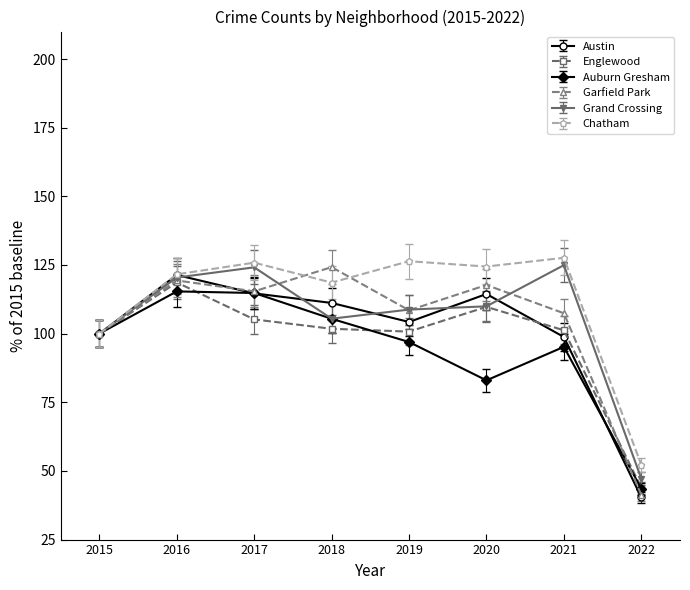

Is the value of Grand Crossing at 2022 greater than the value of Englewood at 2020?

No